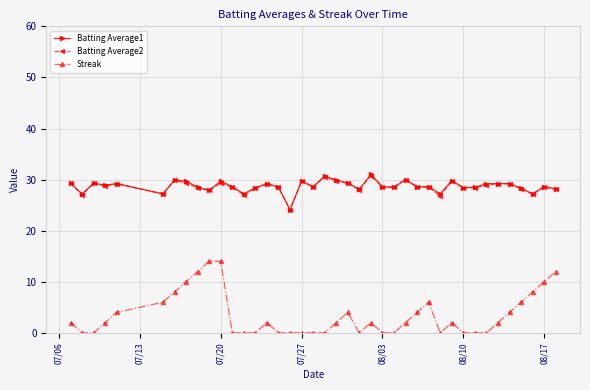

What is the greatest value displayed?

31.0